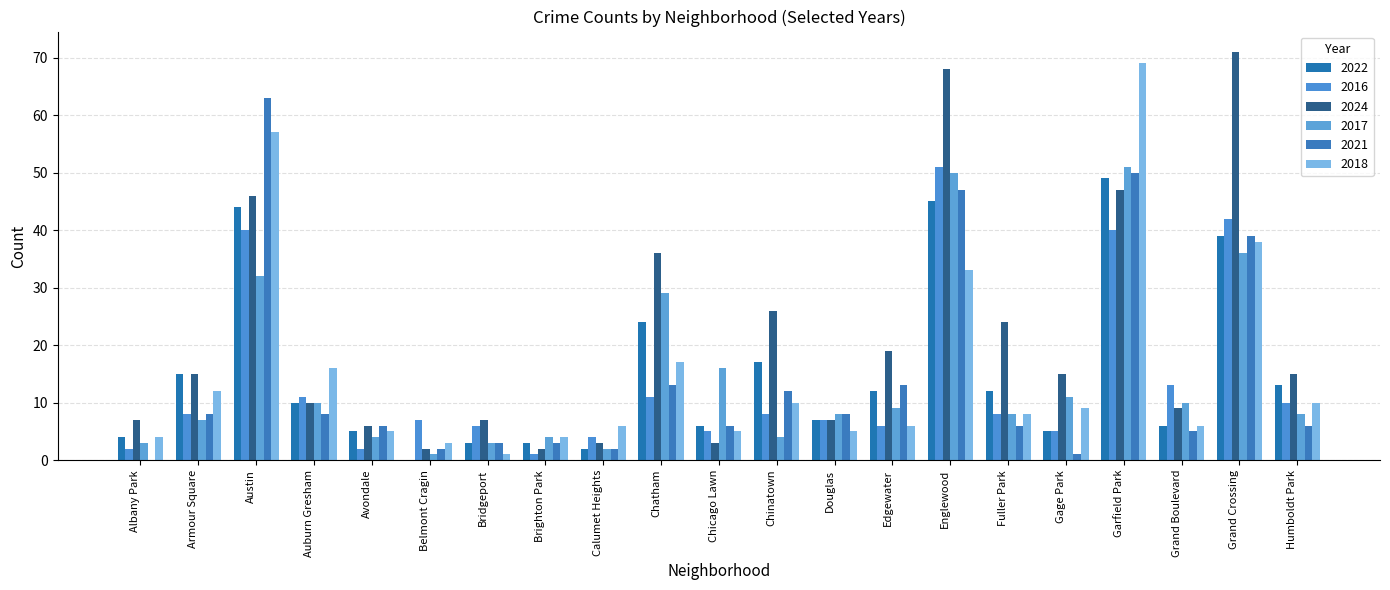

Reading right to left, what are all the values shown in this chart?

2022: 13	39	6	49	5	12	45	12	7	17	6	24	2	3	3	0	5	10	44	15	4
2016: 10	42	13	40	5	8	51	6	7	8	5	11	4	1	6	7	2	11	40	8	2
2024: 15	71	9	47	15	24	68	19	7	26	3	36	3	2	7	2	6	10	46	15	7
2017: 8	36	10	51	11	8	50	9	8	4	16	29	2	4	3	1	4	10	32	7	3
2021: 6	39	5	50	1	6	47	13	8	12	6	13	2	3	3	2	6	8	63	8	0
2018: 10	38	6	69	9	8	33	6	5	10	5	17	6	4	1	3	5	16	57	12	4